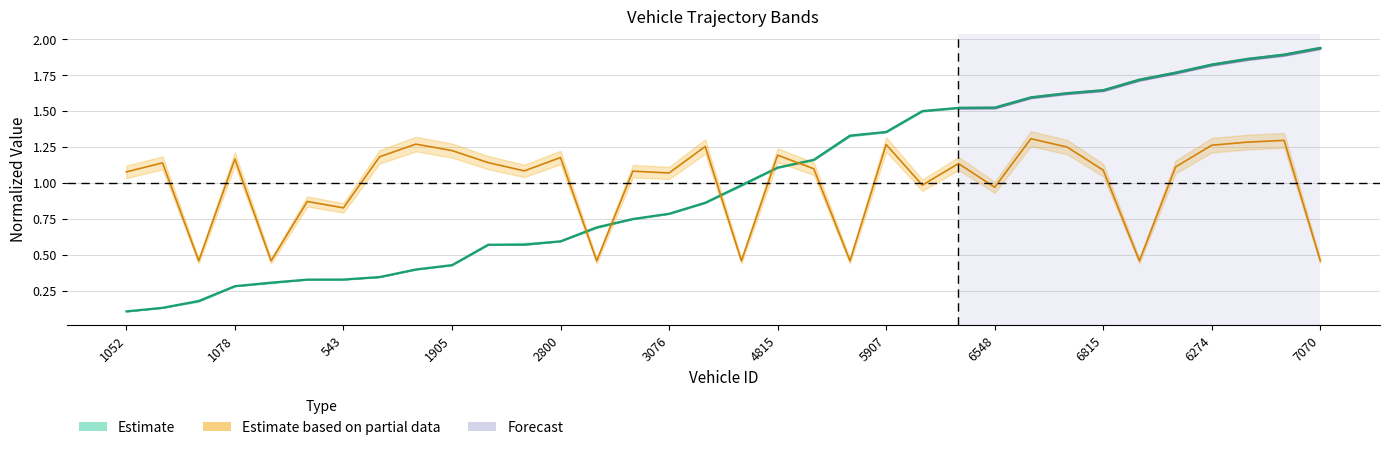

Reading left to right, list all the values displayed in this chart.

entry: 0.1	0.1	0.2	0.3	0.3	0.3	0.3	0.3	0.4	0.4	0.6	0.6	0.6	0.7	0.7	0.8	0.9	1.0	1.1	1.2	1.3	1.4	1.5	1.5	1.5	1.6	1.6	1.6	1.7	1.8	1.8	1.9	1.9	1.9
instspeed: 1.1	1.1	0.5	1.2	0.5	0.9	0.8	1.2	1.3	1.2	1.1	1.1	1.2	0.5	1.1	1.1	1.3	0.5	1.2	1.1	0.5	1.3	1.0	1.1	1.0	1.3	1.2	1.1	0.5	1.1	1.3	1.3	1.3	0.5